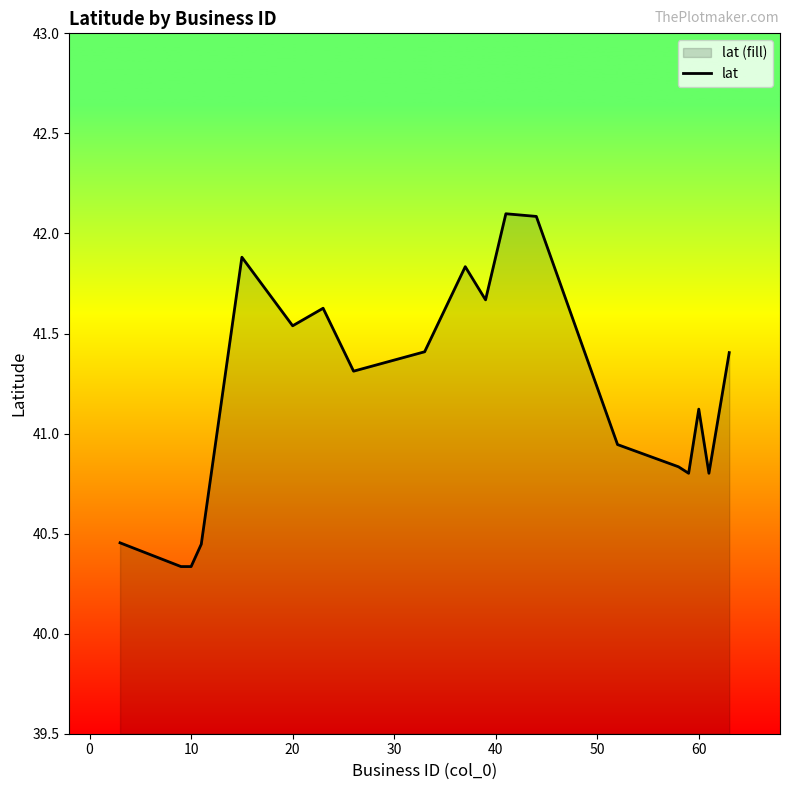

What is the minimum value shown in the chart?

40.3